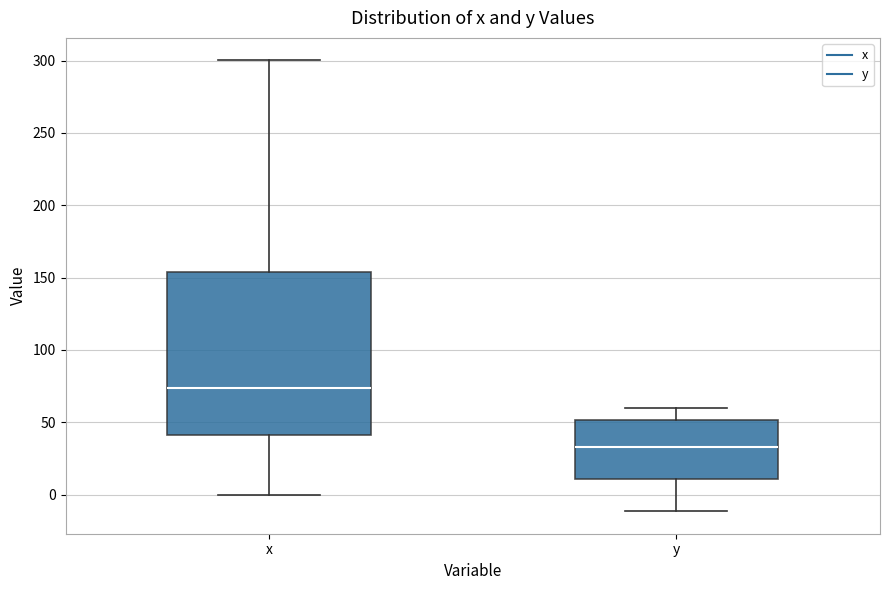

Reading left to right, transcribe this box plot: for each box, give where its median line is, the range the box spans, and where its two whiskers end, as read against the y-axis. The values are not printed on the chart, so give them approximately, as read against the axis.

x: median 75, box 40 to 155, whiskers 0 to 300
y: median 35, box 10 to 50, whiskers -10 to 60